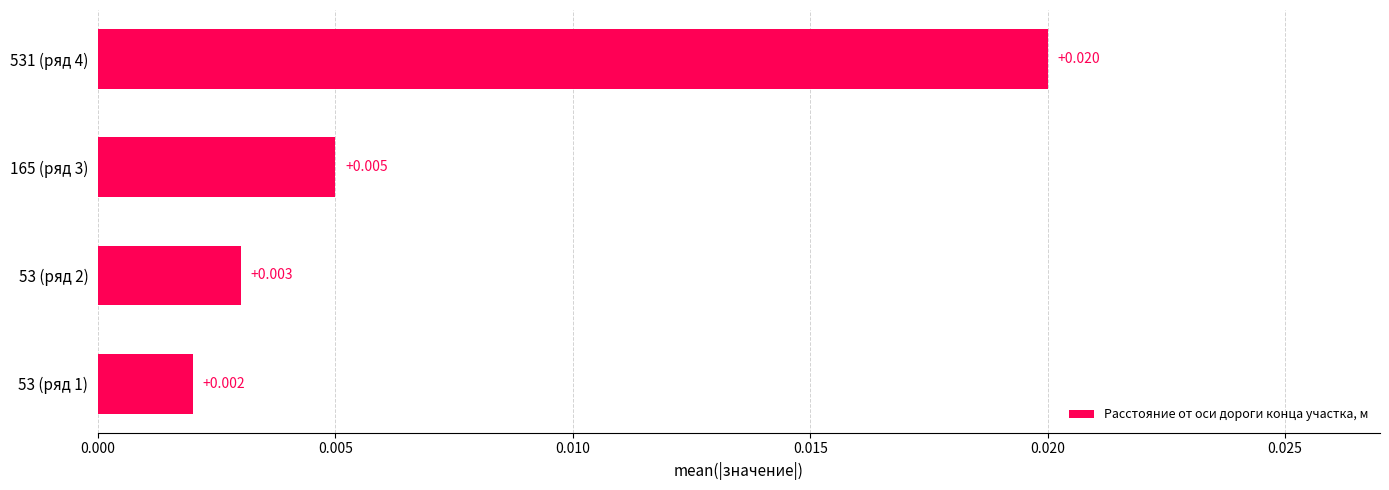

Rank the categories by value from highest to lowest.

531 (ряд 4), 165 (ряд 3), 53 (ряд 2), 53 (ряд 1)